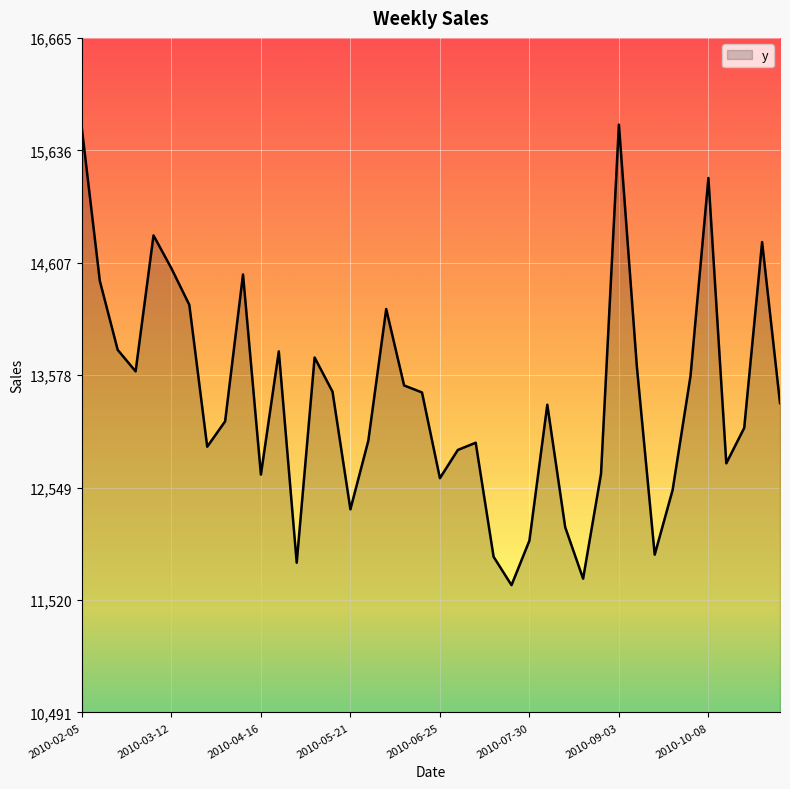

What is the difference between the maximum and minimum values?

4215.3